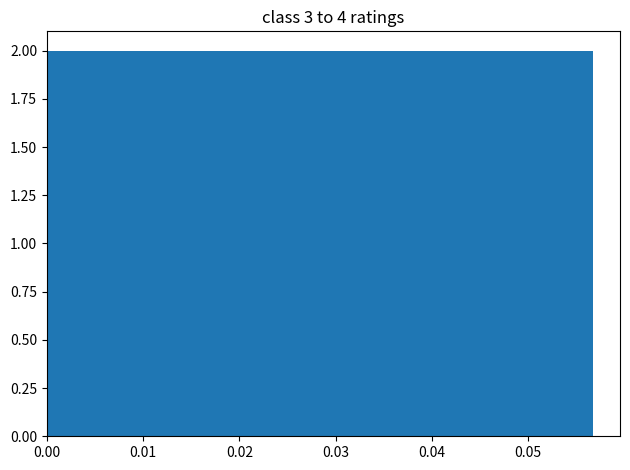

What is the height of the bar covering 0.006 to 0.011 on the x-axis? Neither the bar edges nor the heights are printed on the chart, so give them approximately, as read against the axes.

2